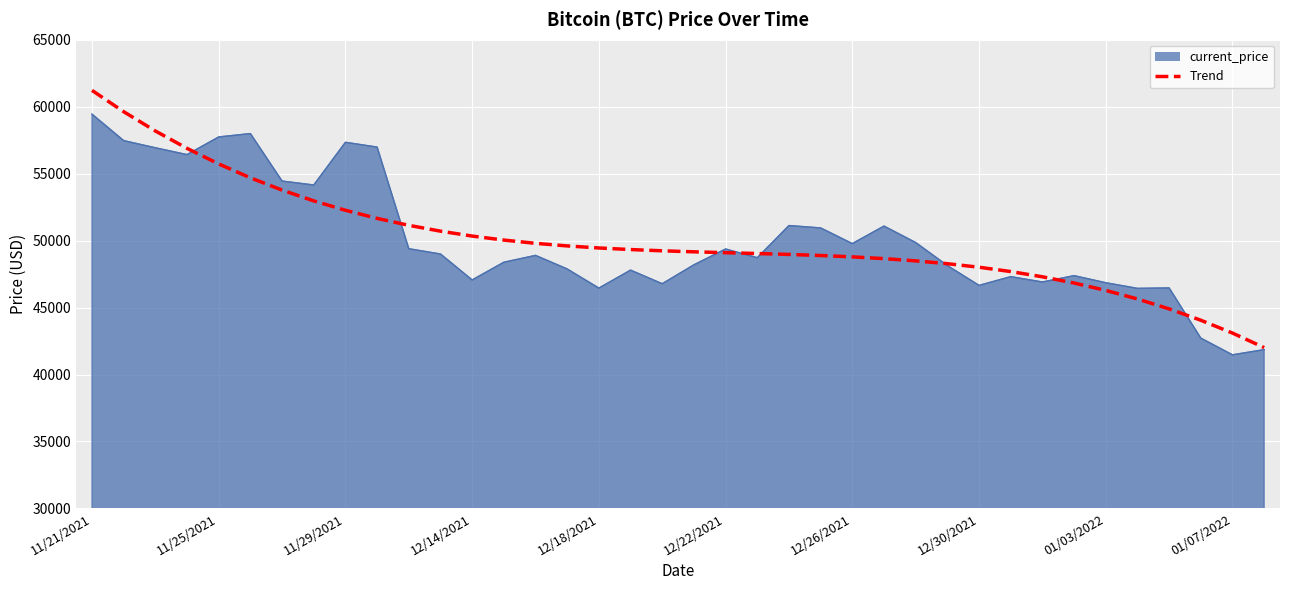

List the series in order of their peak value, lowest first.

current_price, Trend